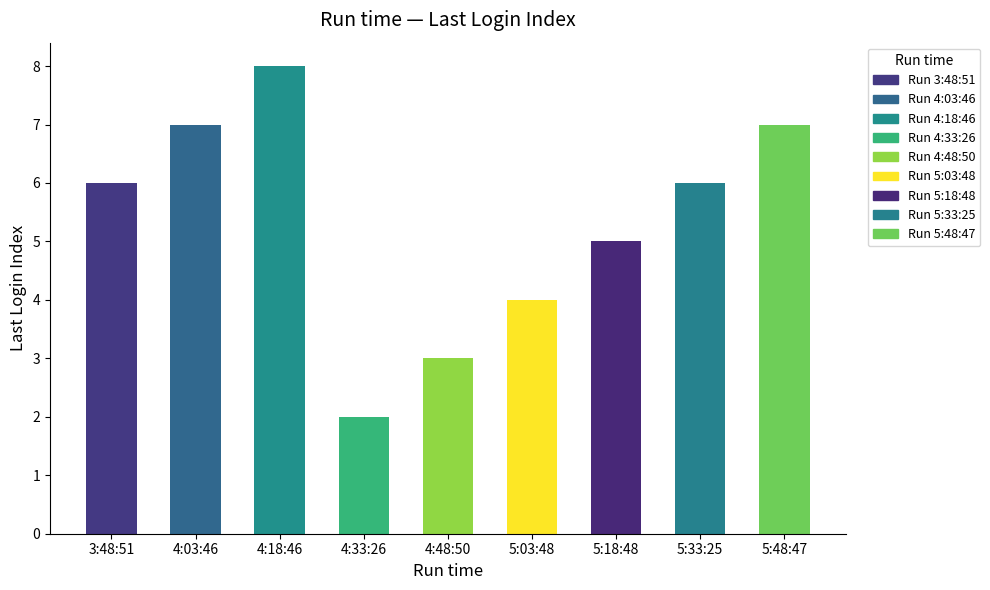

What is the ratio of the value at 3:48:51 to the value at 5:48:47?

0.9